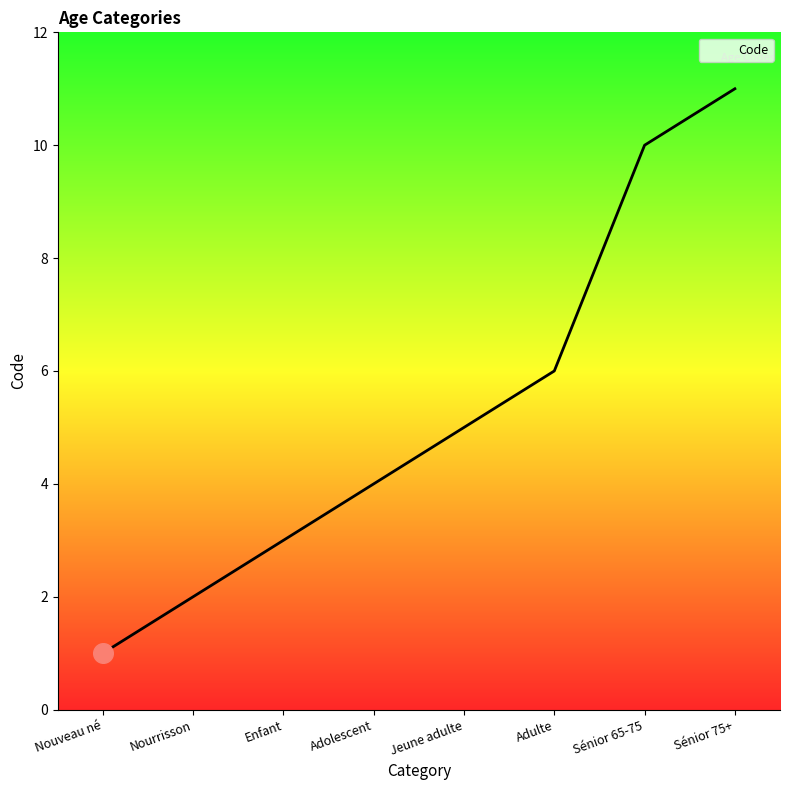

What is the change in value from Adulte to Sénior 75+?

+5